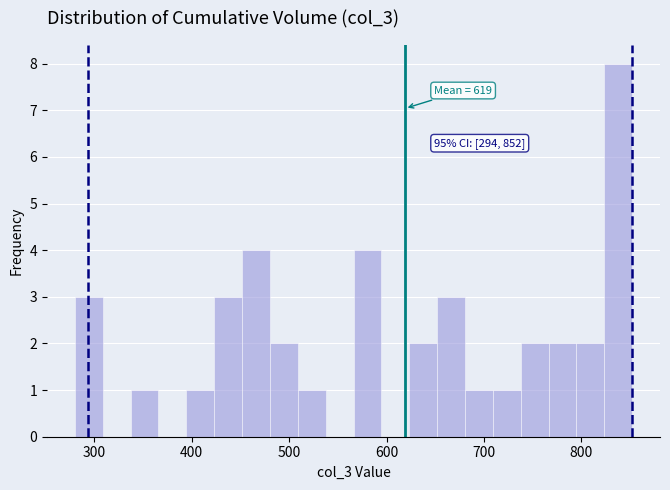

Around what value on the x-axis is the tallest bar? Give the approximate position of its centre, as read against the axis.

840